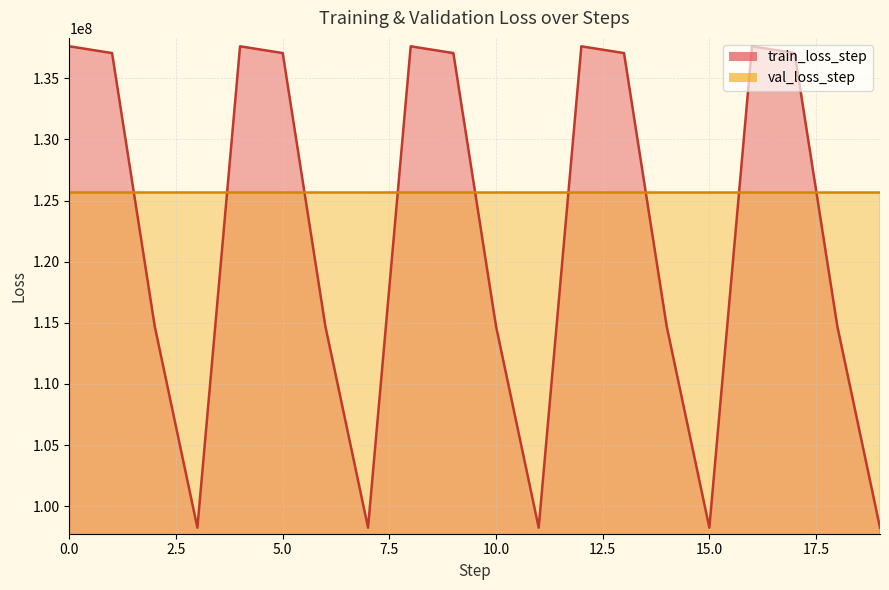

Reading left to right, list all the values displayed in this chart.

0=137608736	1=137054192	2=114721216	3=98252424	4=137608464	5=137053920	6=114720968	7=98252152	8=137608176	9=137053584	10=114720648	11=98251848	12=137607728	13=137053104	14=114720136	15=98251304	16=137606976	17=137052256	18=114719256	19=98250344